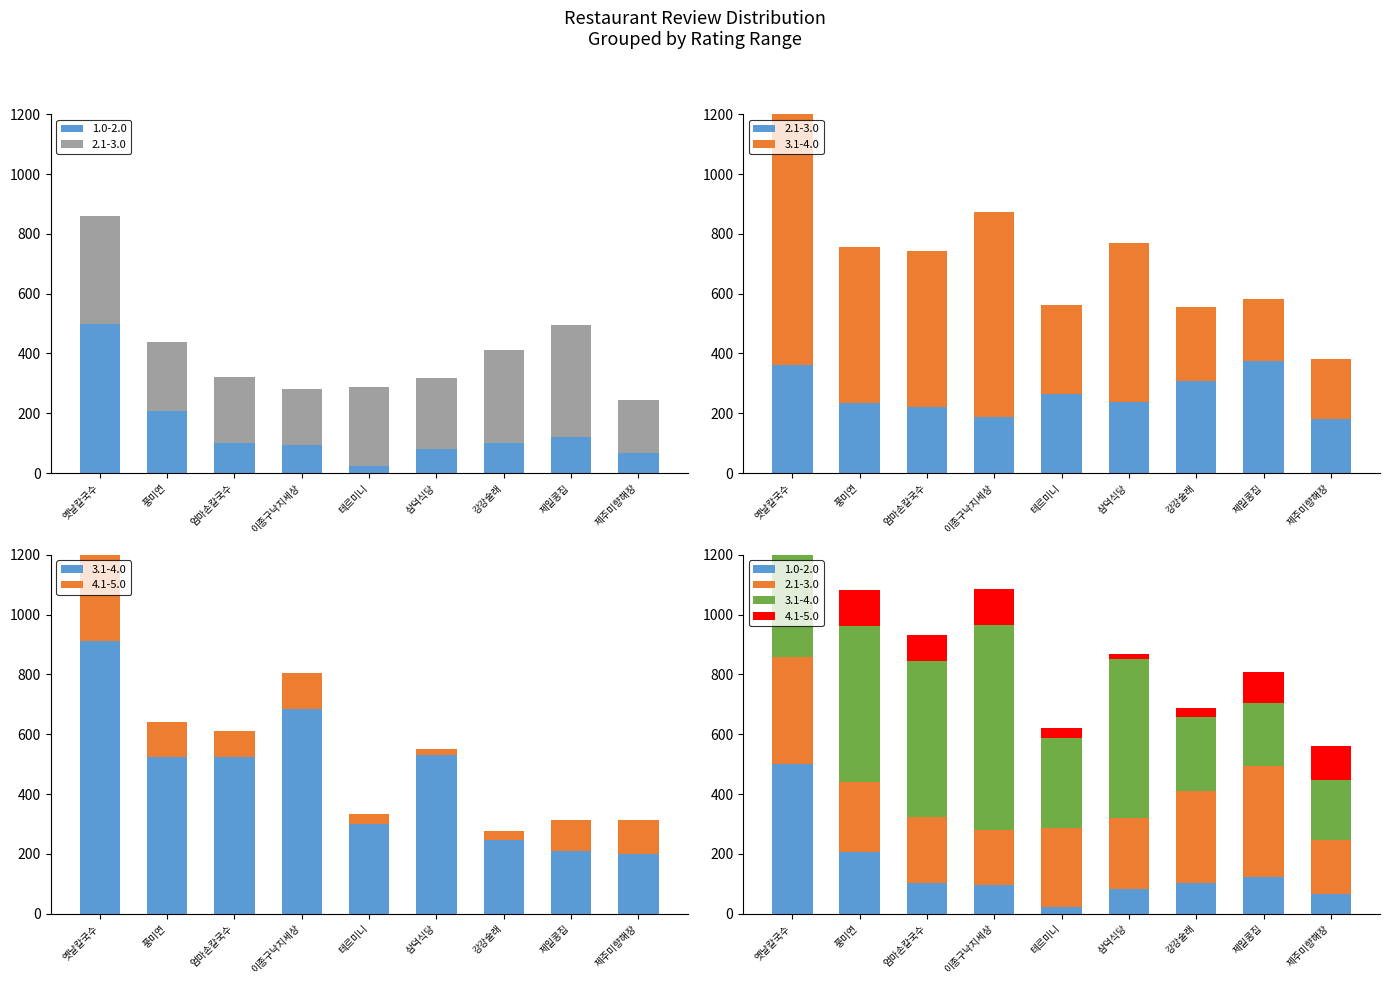

What is the label of the 1st bar from the right?

제주미향해장